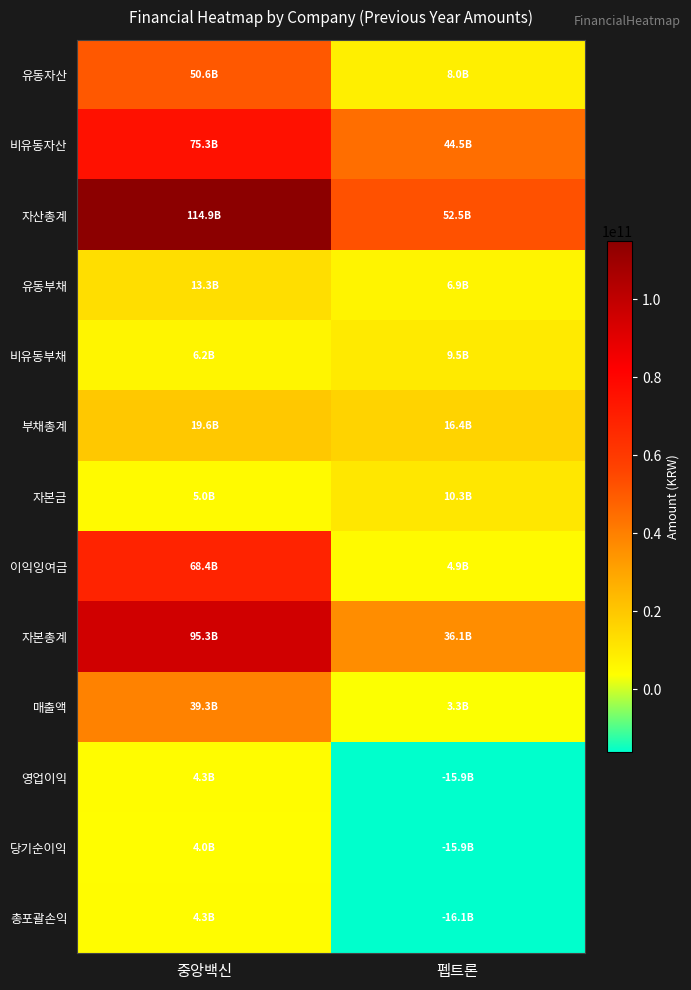

What is the smallest value displayed?

-16099581729